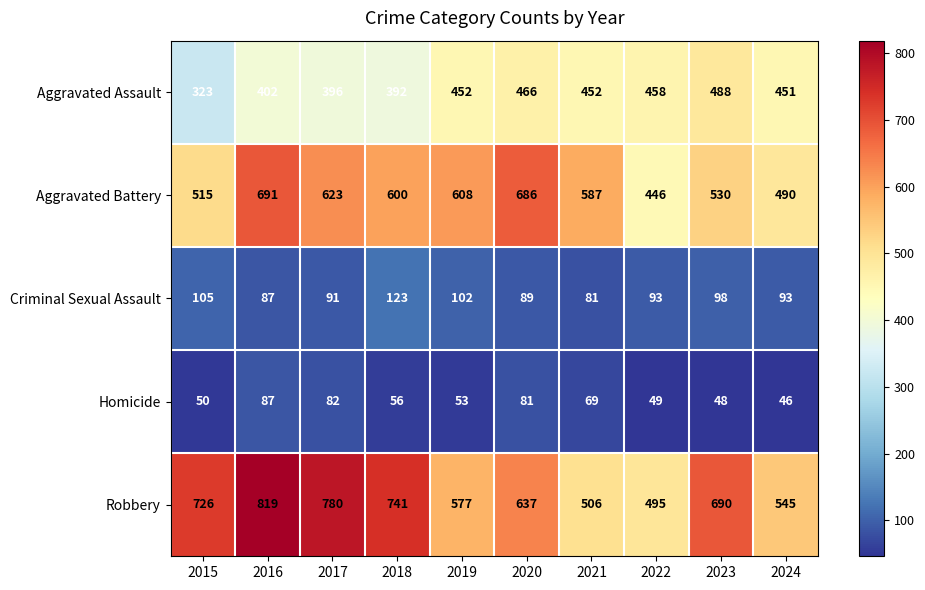

What is the total value across all series at 2015?

1719